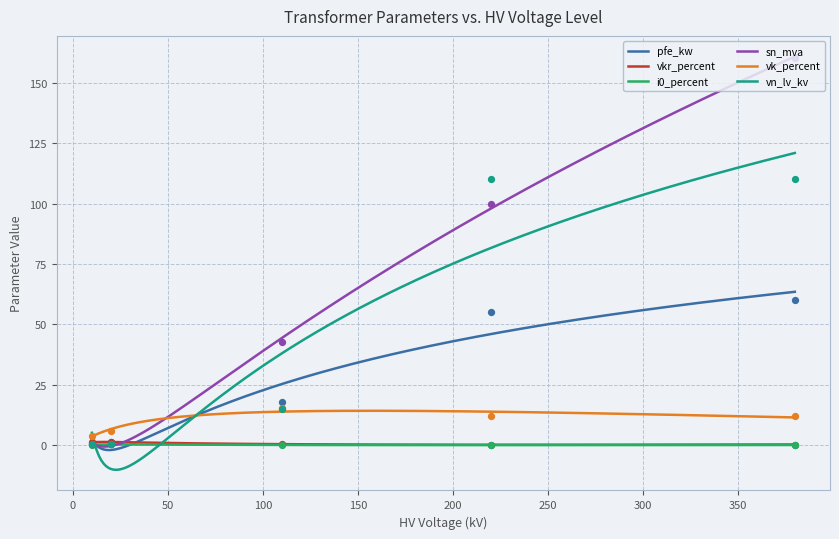

Which series reaches the maximum Y coordinate?

sn_mva